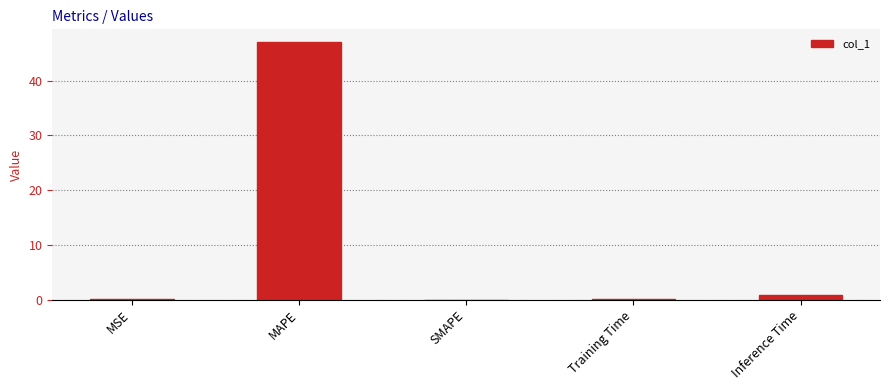

What is the average value?

9.6